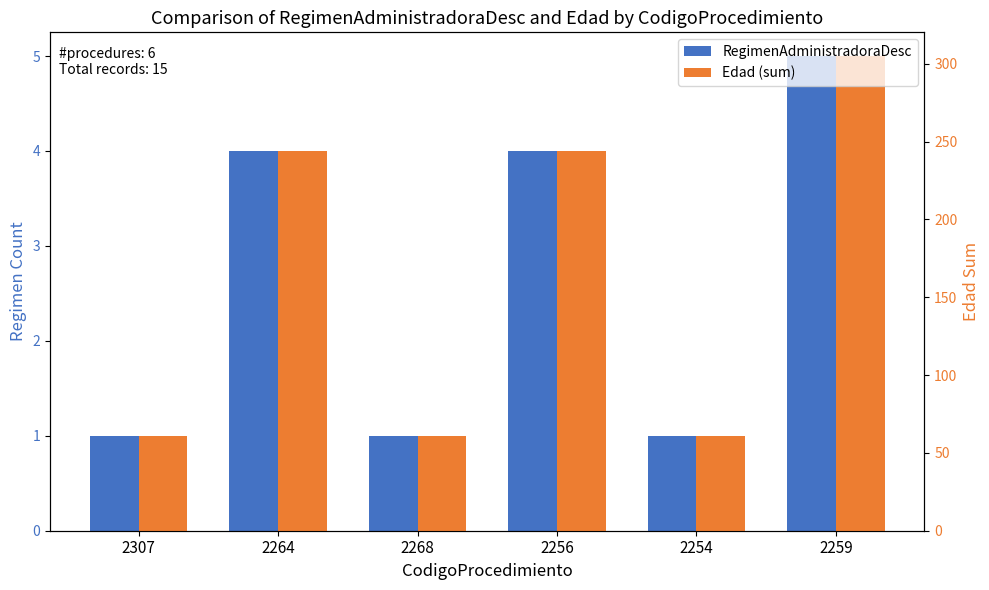

At which category is the sum across all series the highest?

2259